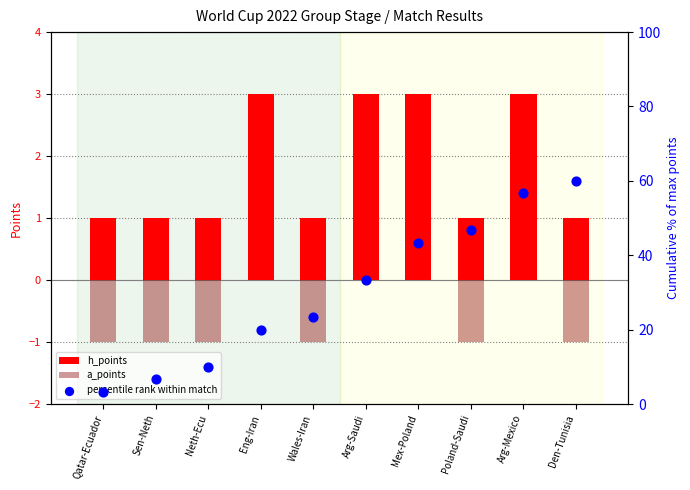

Is the value of percentile rank within match at Wales-Iran greater than the value of h_points at Mex-Poland?

Yes